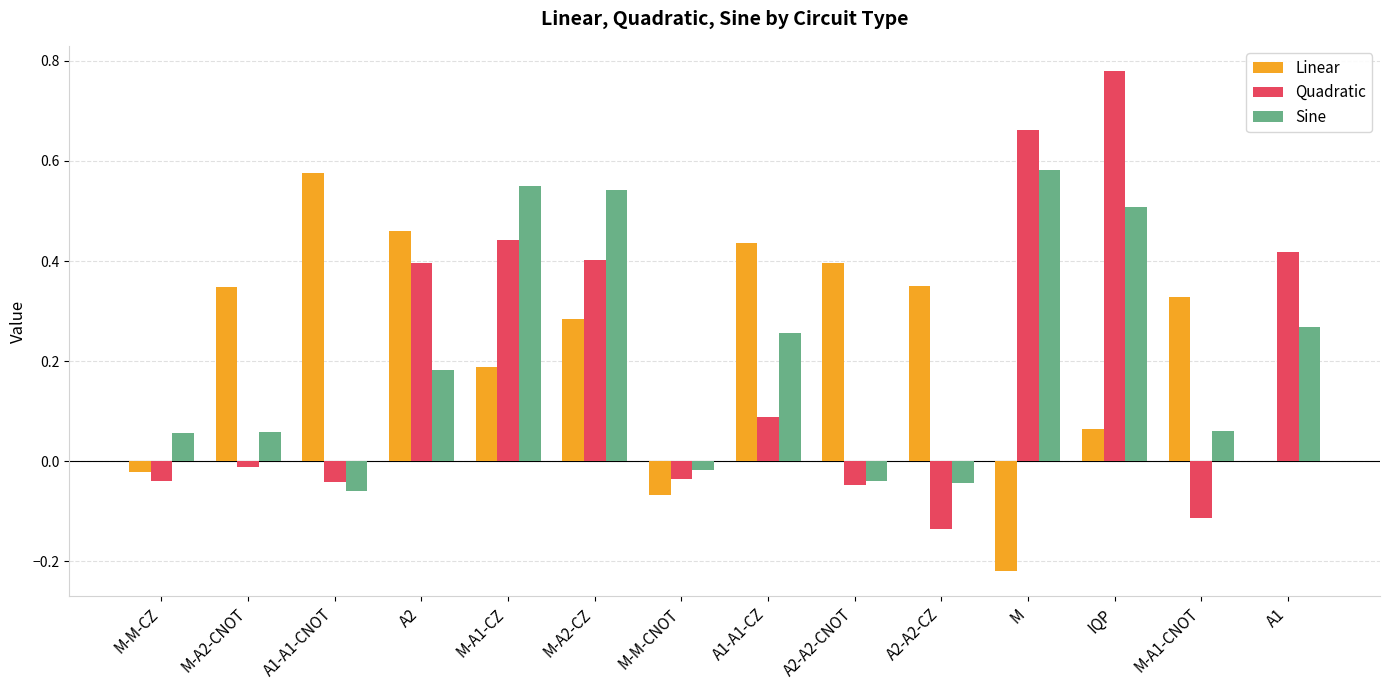

True or false: Quadratic has a value of 0.4 at M-A2-CZ.

True